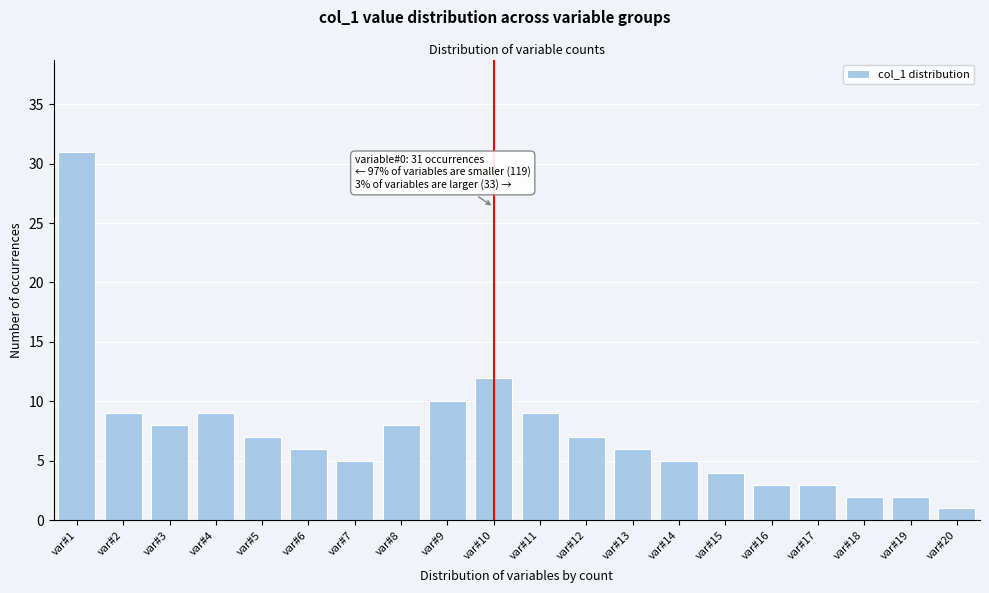

Reading left to right, extract all data points from this chart.

var#1=31	var#2=9	var#3=8	var#4=9	var#5=7	var#6=6	var#7=5	var#8=8	var#9=10	var#10=12	var#11=9	var#12=7	var#13=6	var#14=5	var#15=4	var#16=3	var#17=3	var#18=2	var#19=2	var#20=1